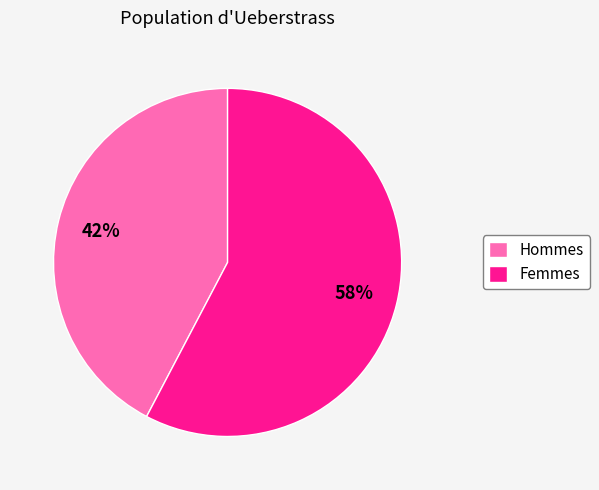

Which slice is the smallest?

Hommes